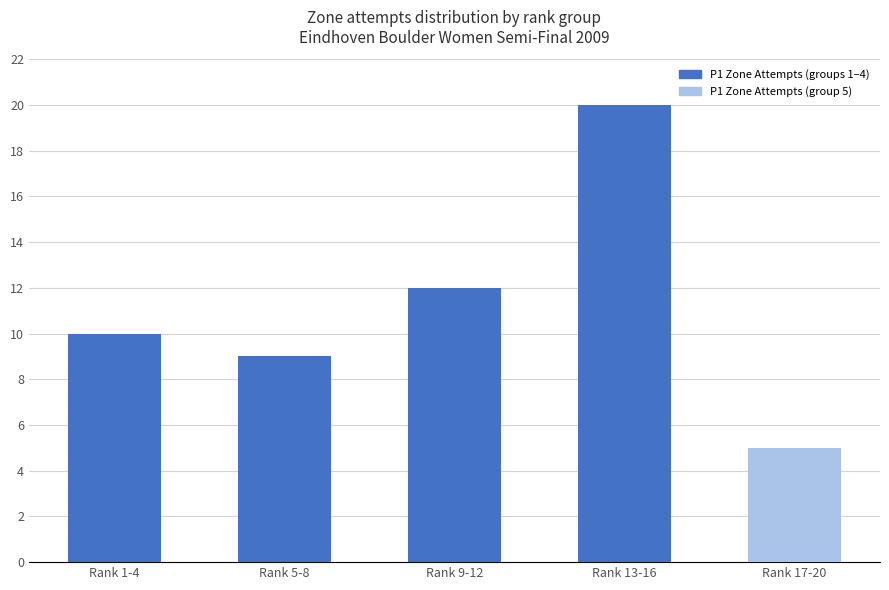

How many bars are there in total?

5